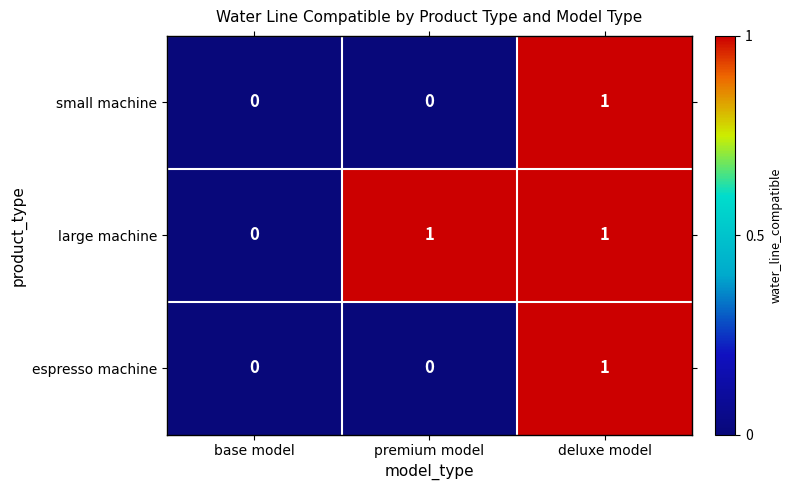

Reading left to right, extract all data points from this chart.

small machine: 0	0	1
large machine: 0	1	1
espresso machine: 0	0	1